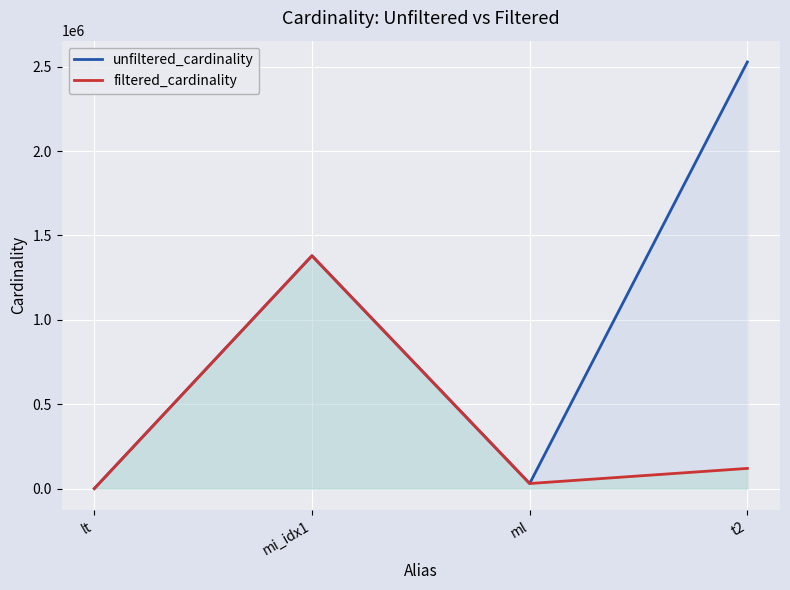

What is the maximum value shown in the chart?

2528312